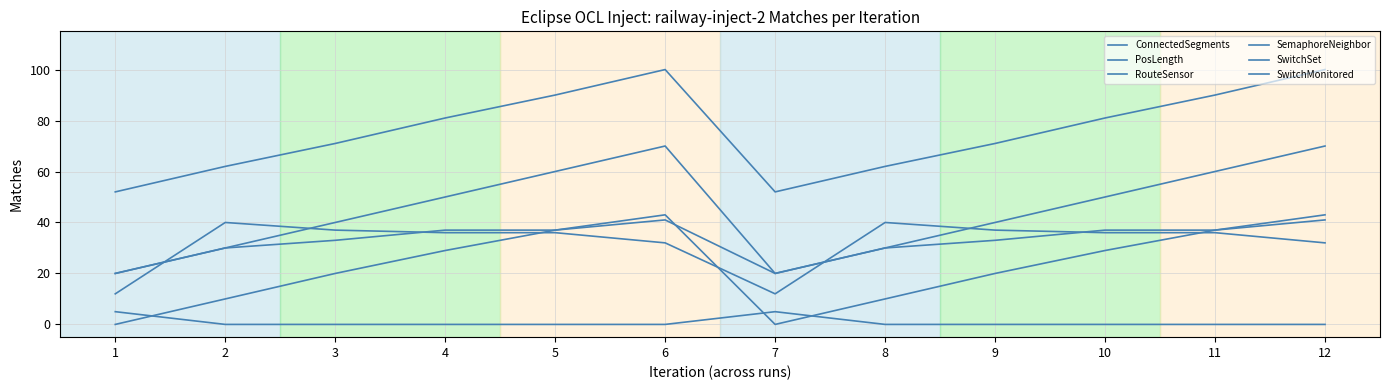

List the series in order of their peak value, lowest first.

SwitchSet, SemaphoreNeighbor, RouteSensor, SwitchMonitored, ConnectedSegments, PosLength